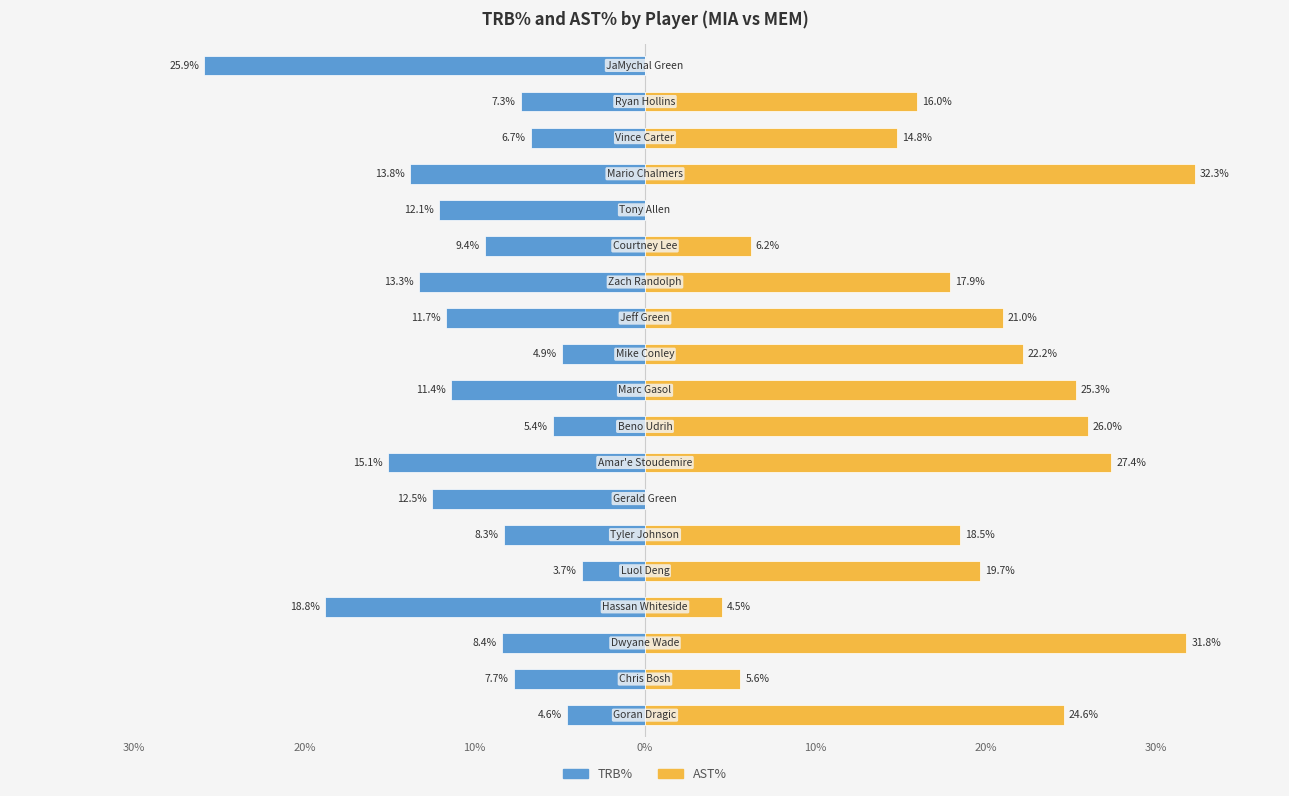

Which series has the largest range (max minus min)?

AST%